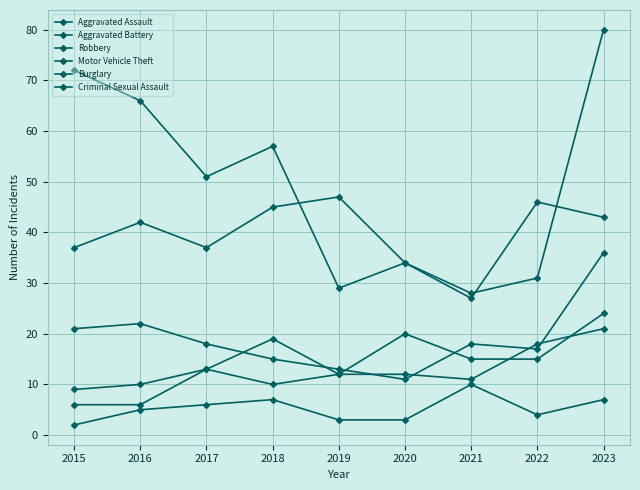

How many series are shown in this chart?

6